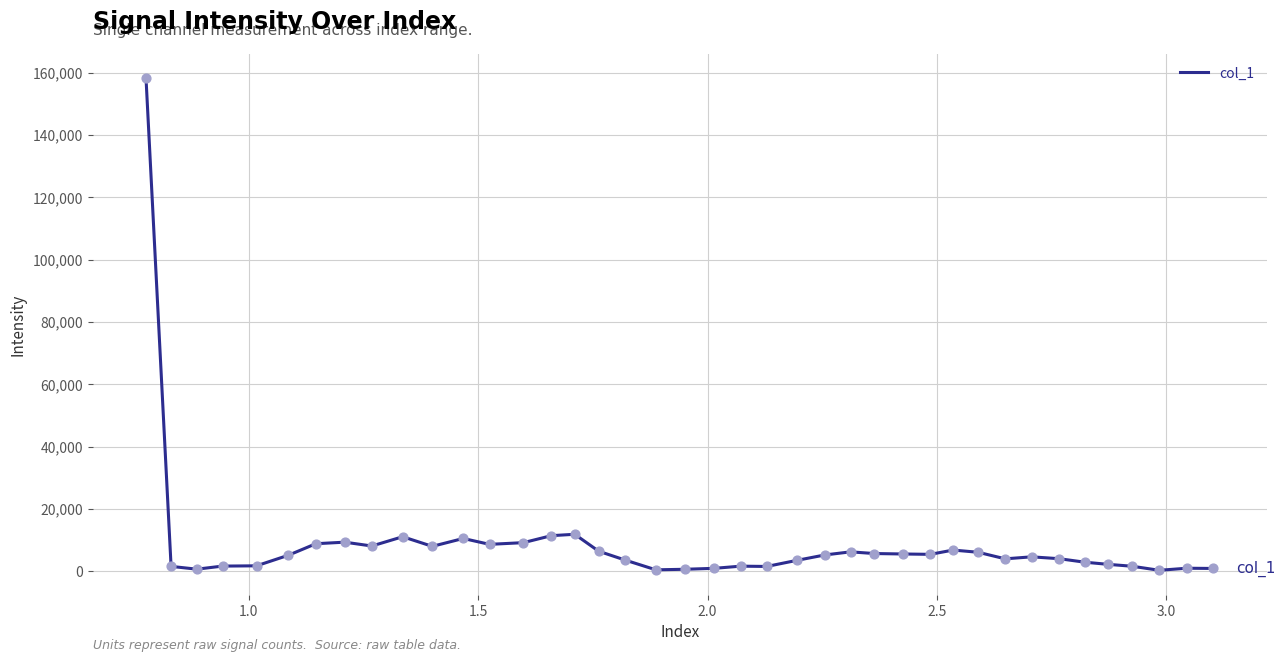

What is the difference between the maximum and minimum values?

157774.7